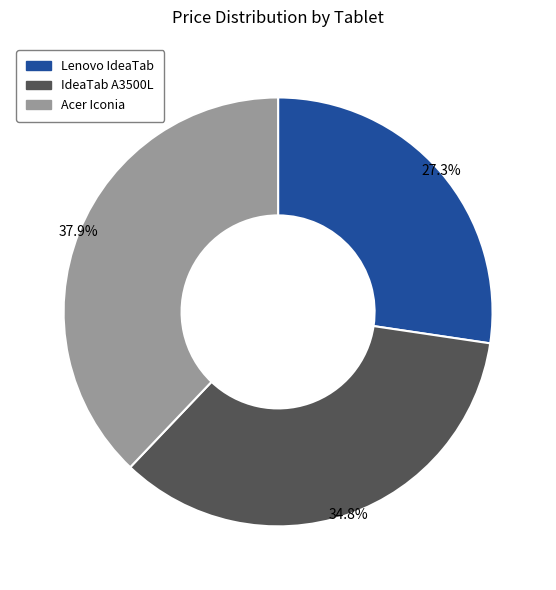

Count the number of slices in the pie.

3